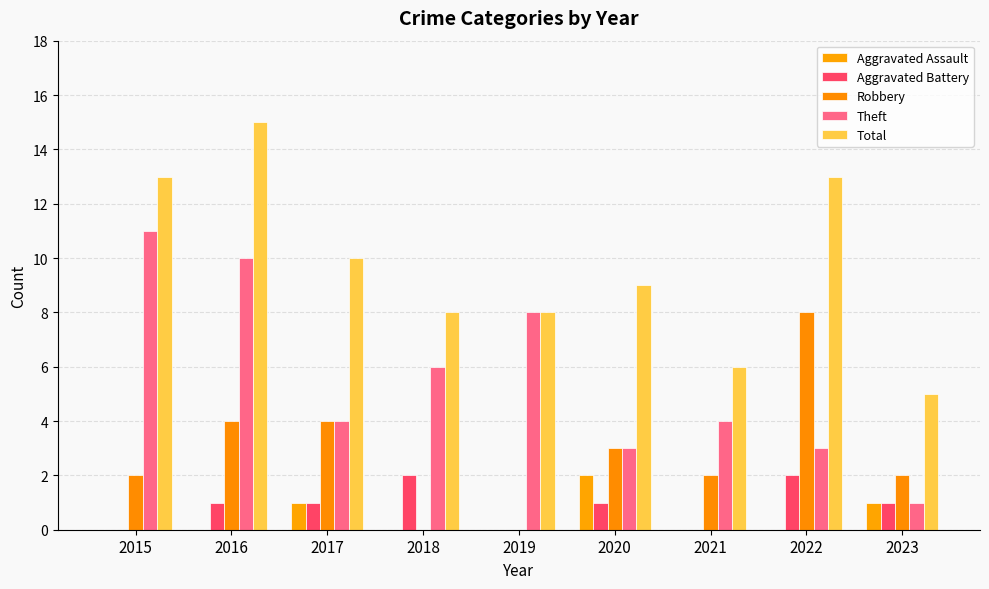

How many series are shown in this chart?

5